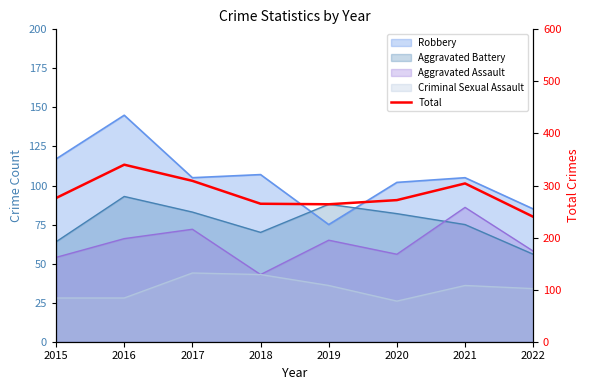

Approximately how many times larger is the value at 2022 compared to 2020?

0.9